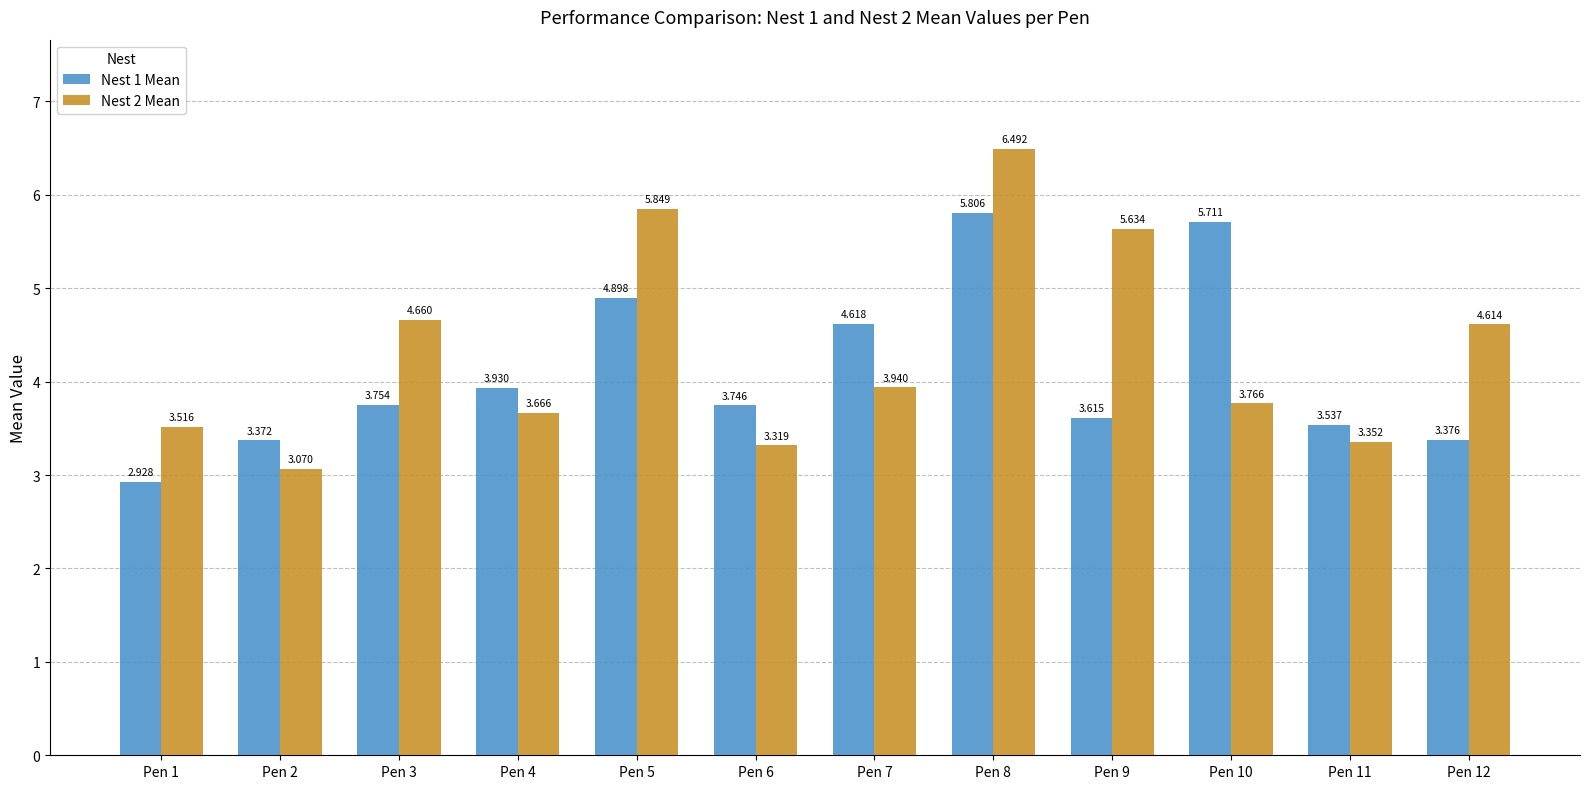

How many bars are there in total?

24